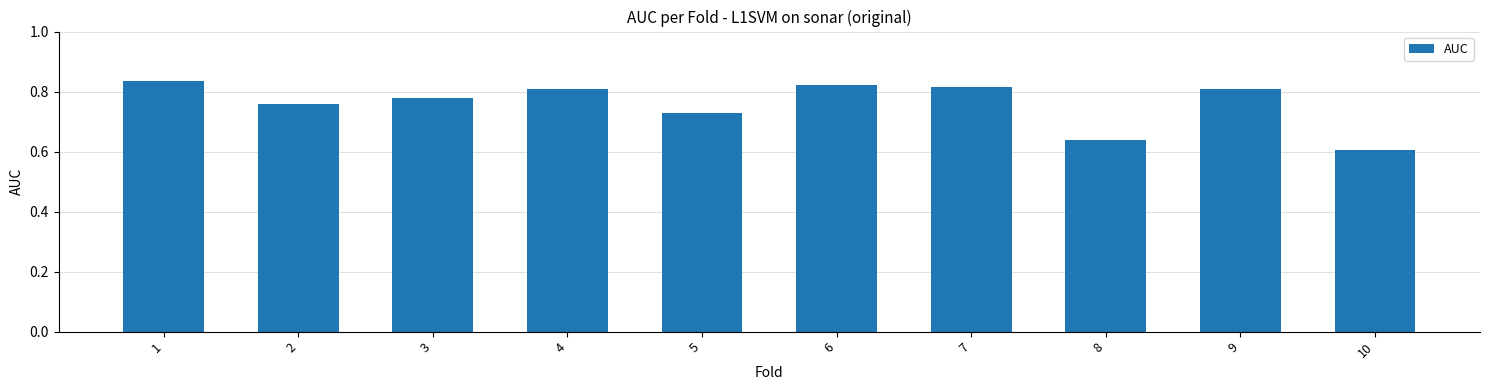

How many categories are shown in the chart?

10